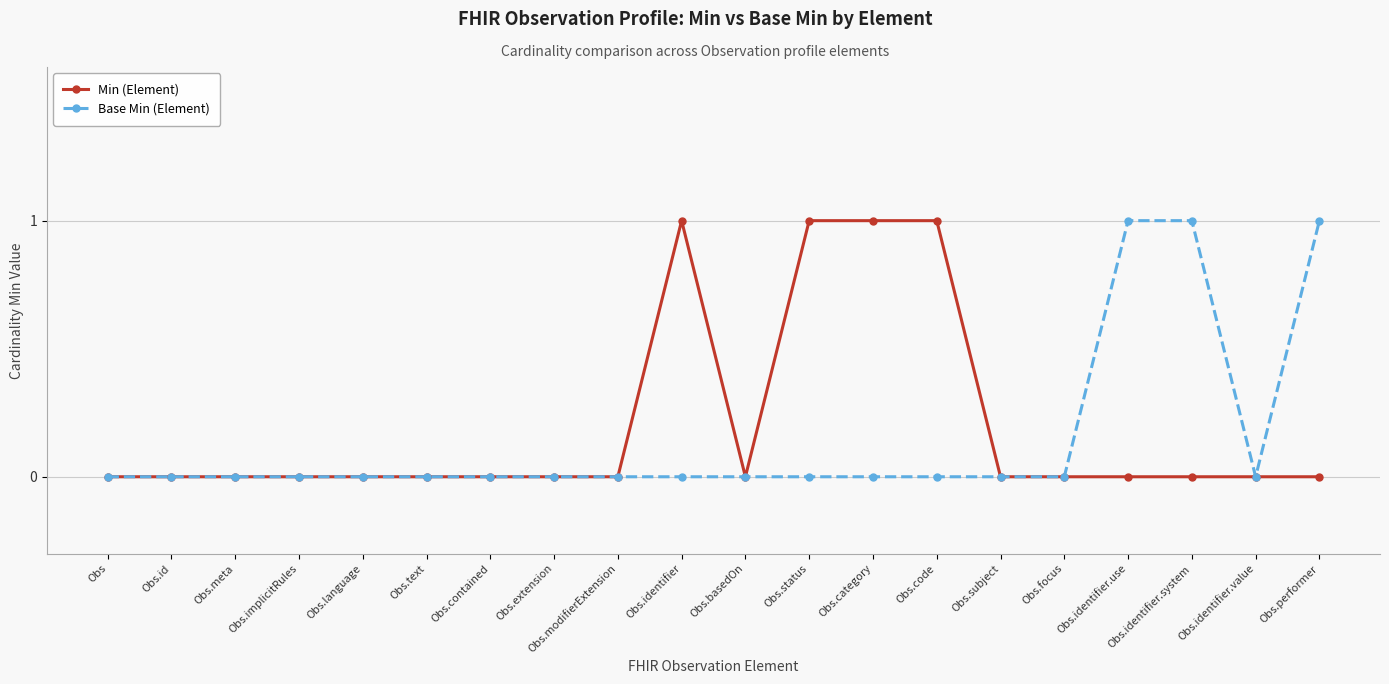

What is the difference between the Min (Element) values at Obs.modifierExtension and Obs.code?

1